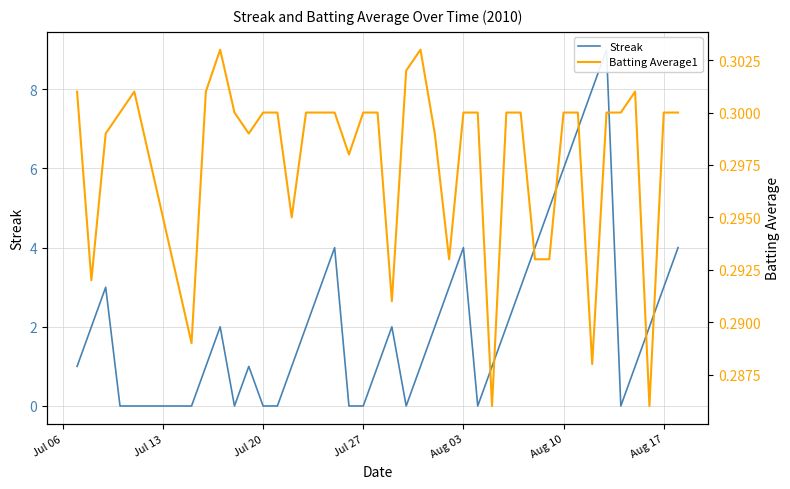

What is the sum of all Streak values?

88.0